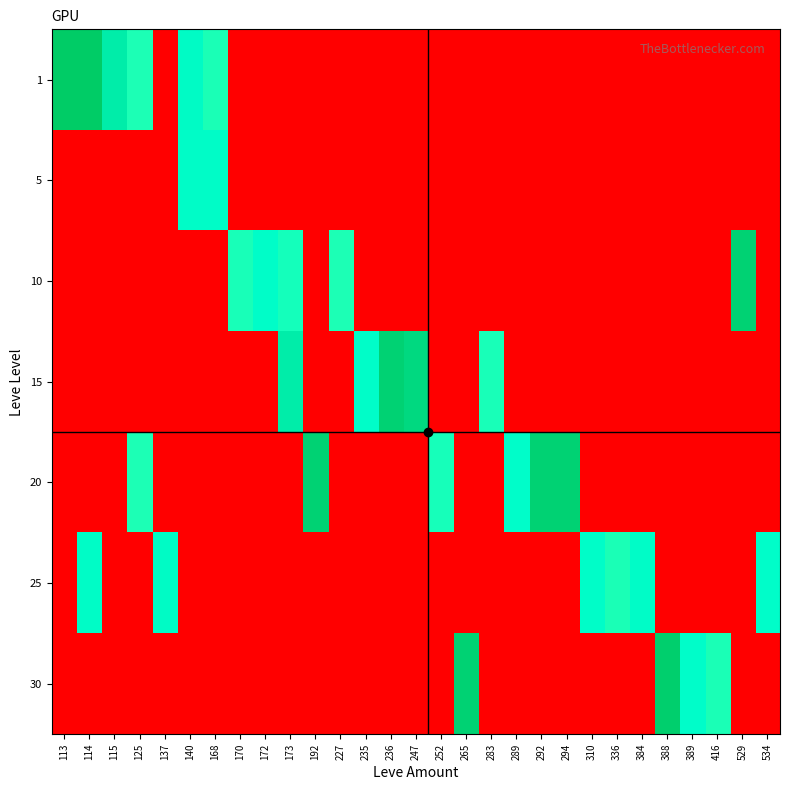

What is the spread (max minus min) of values at 289?

7.7